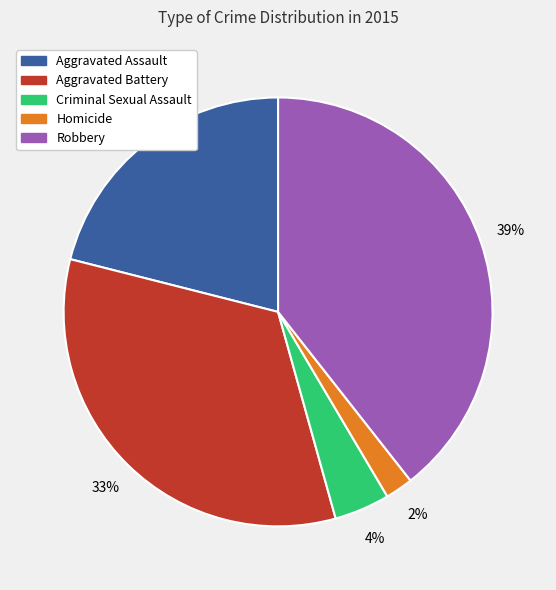

How many segments does this pie chart have?

5